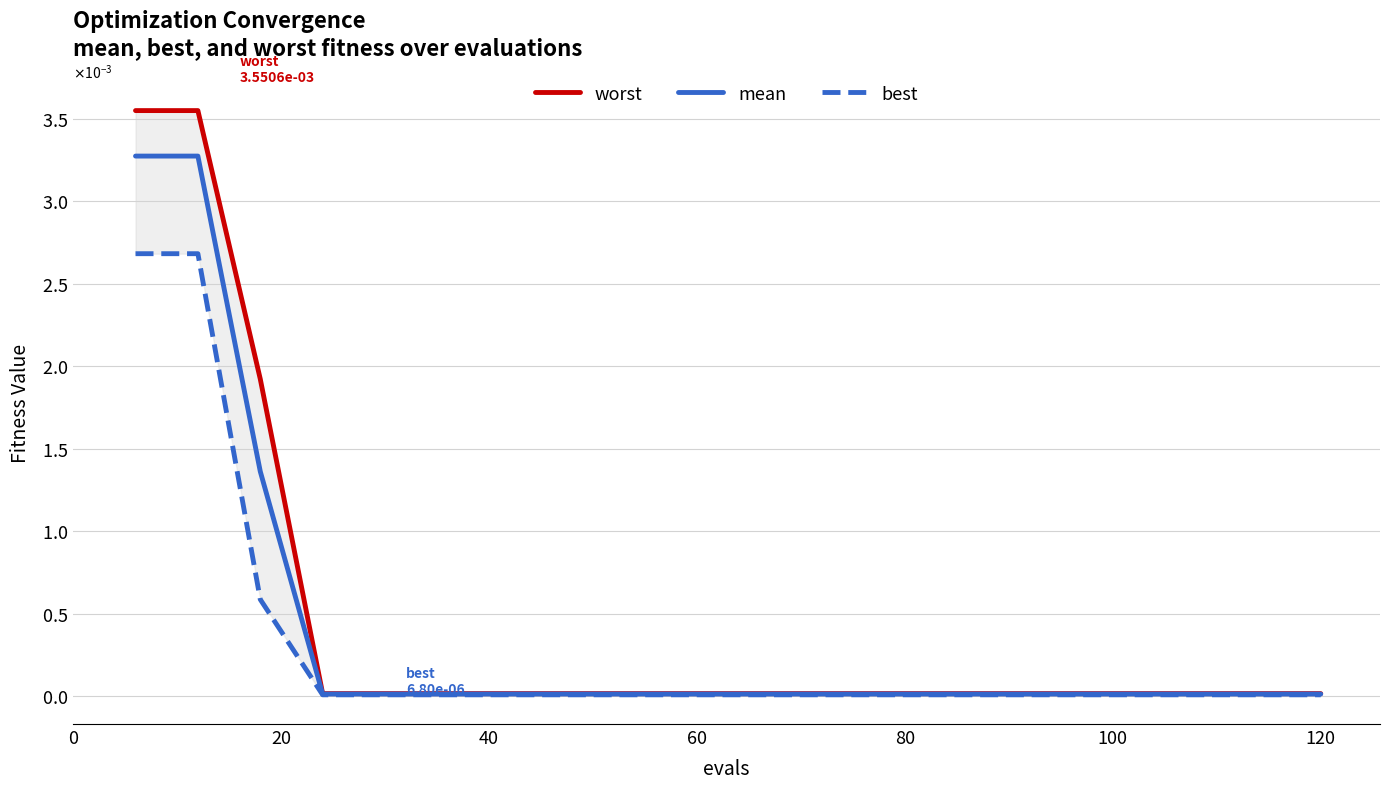

Count the number of categories in the chart.

20